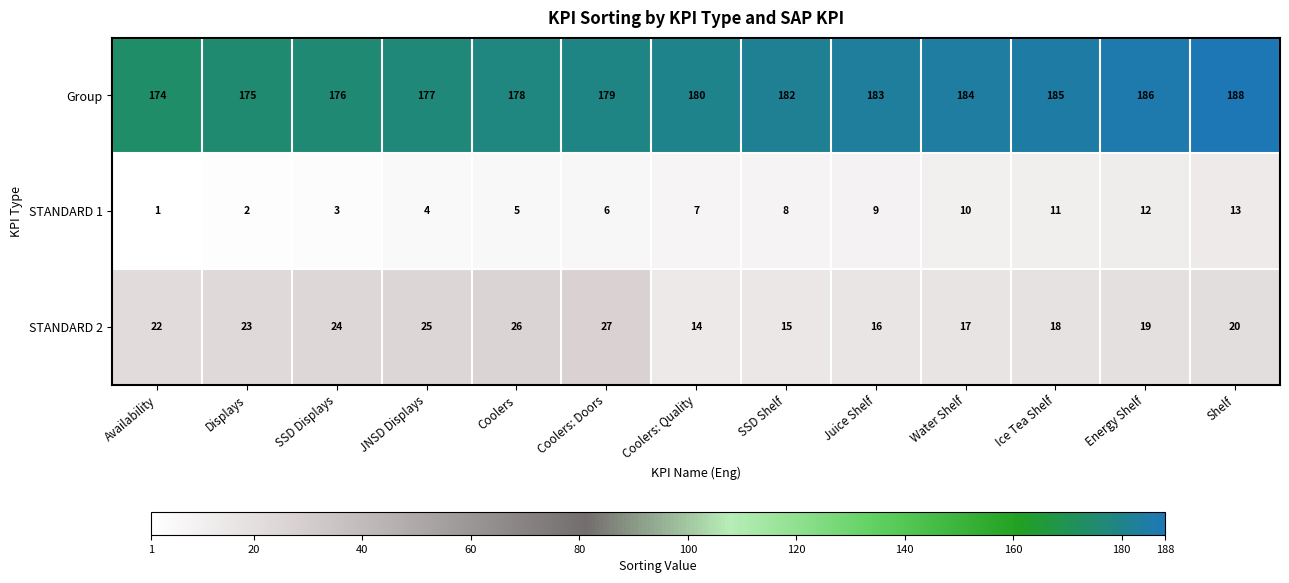

What is the average value of the STANDARD 1 series?

7